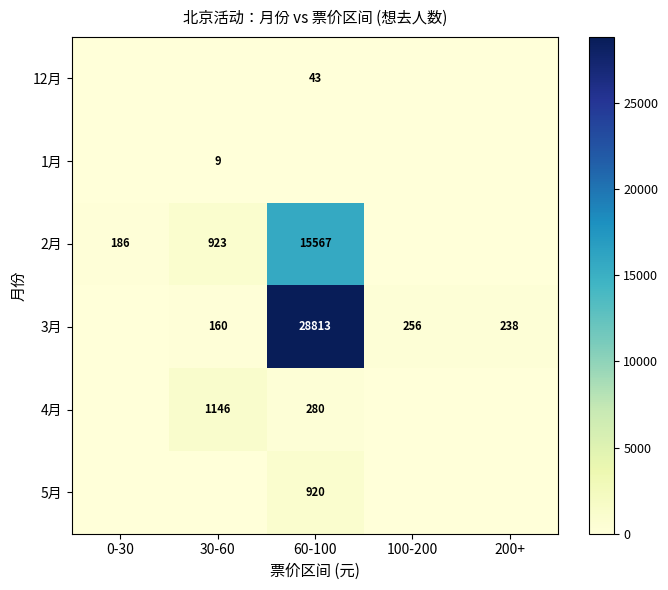

Is the value of 2月 at 30-60 greater than the value of 3月 at 100-200?

Yes